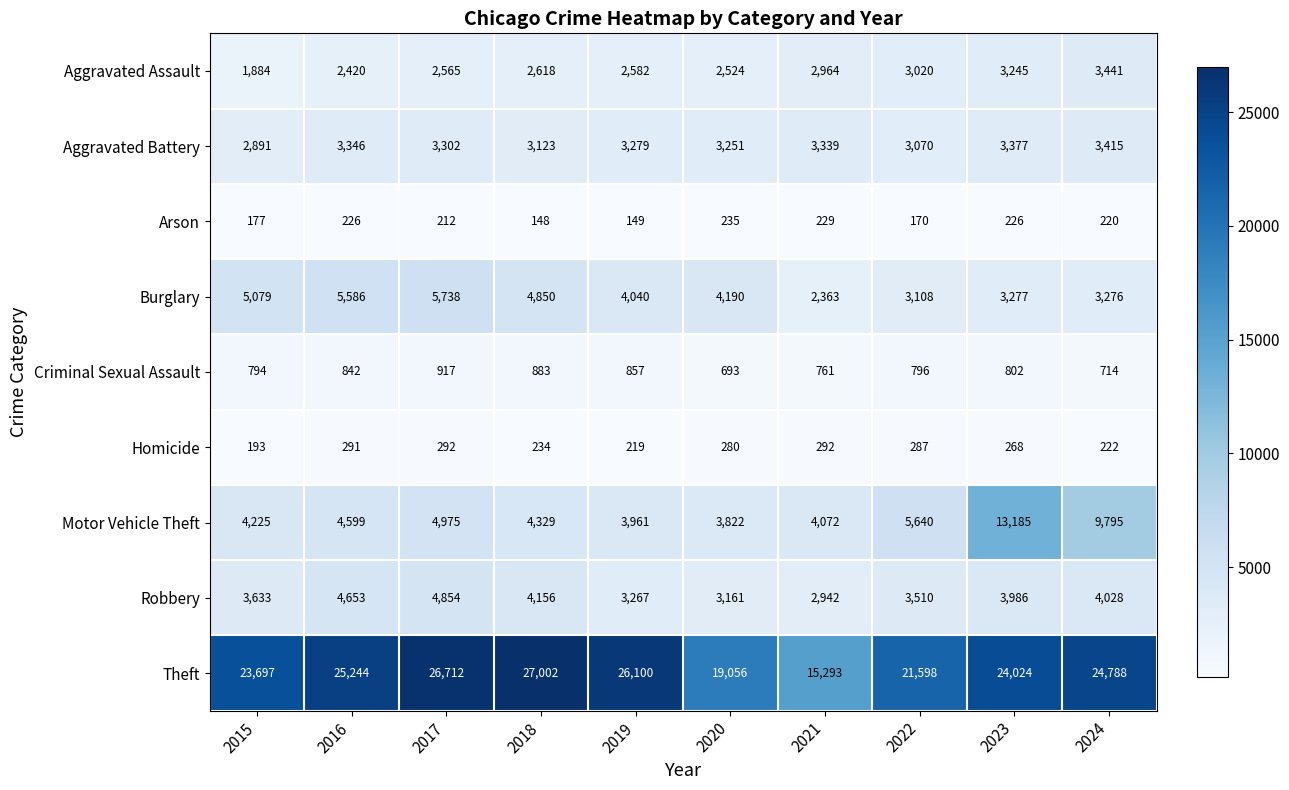

What is the sum of all Arson values?

1992